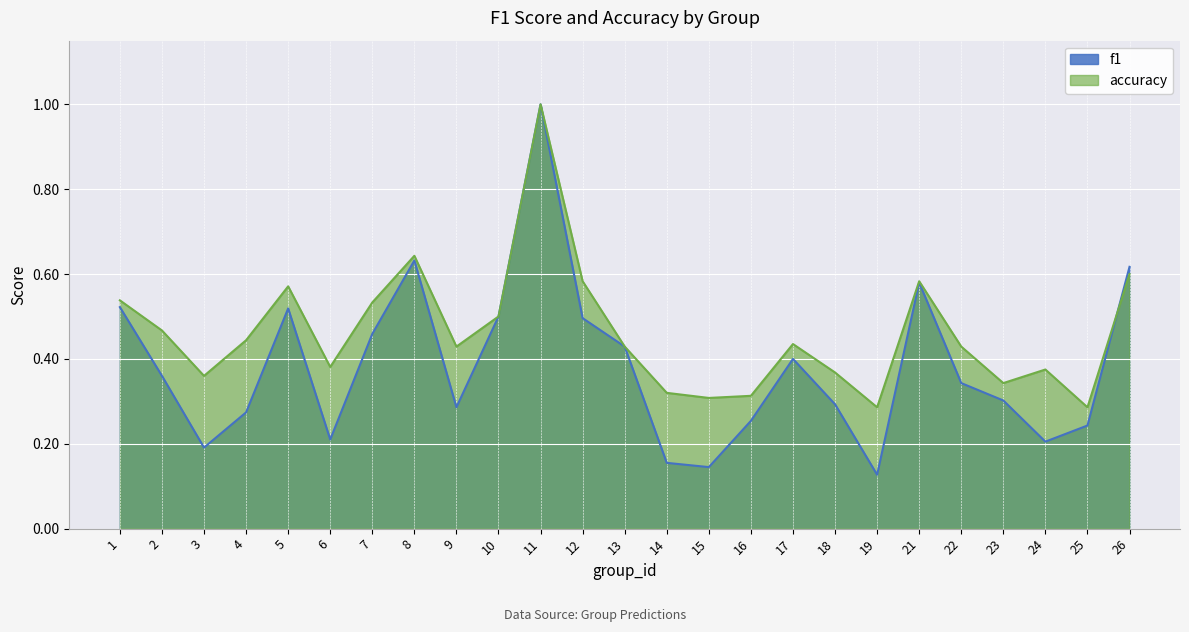

Is it true that f1 equals 0.1 at 4?

False